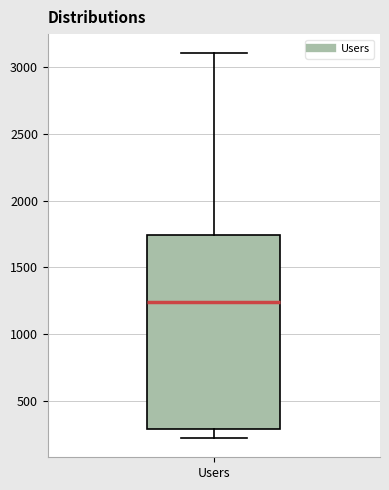

Where is the upper edge of the box for Users on the y-axis? The values are not printed on the chart, so give them approximately, as read against the axis.

1750